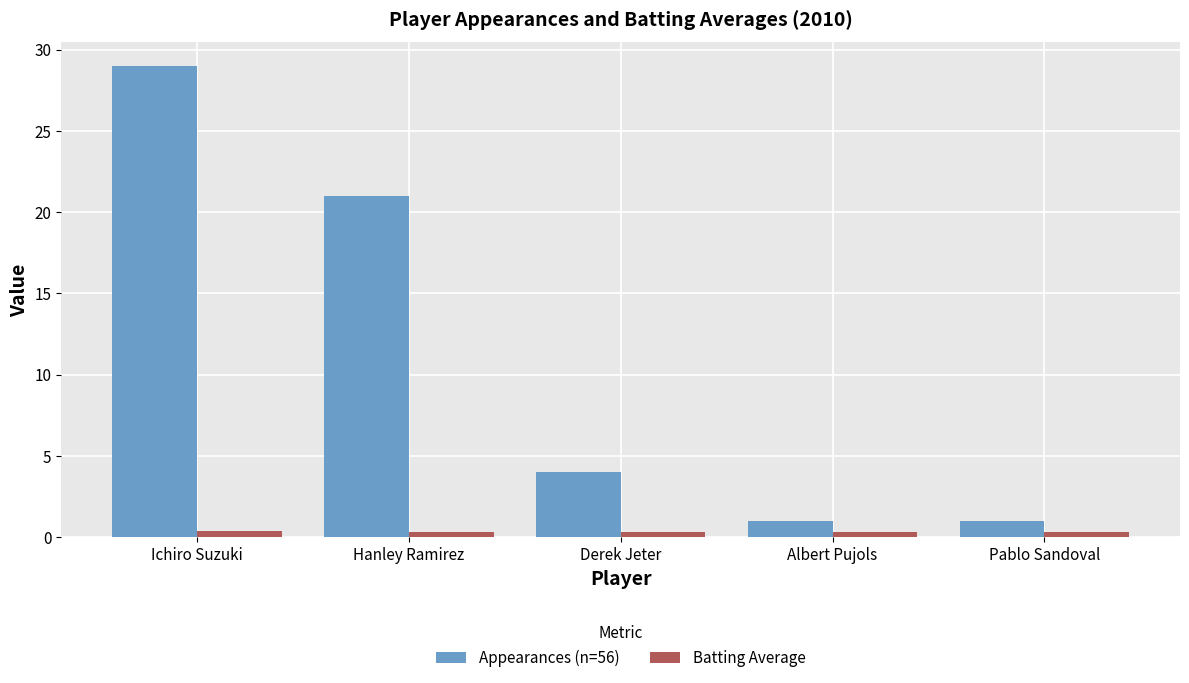

What is the difference between the highest and lowest values at Albert Pujols?

0.7